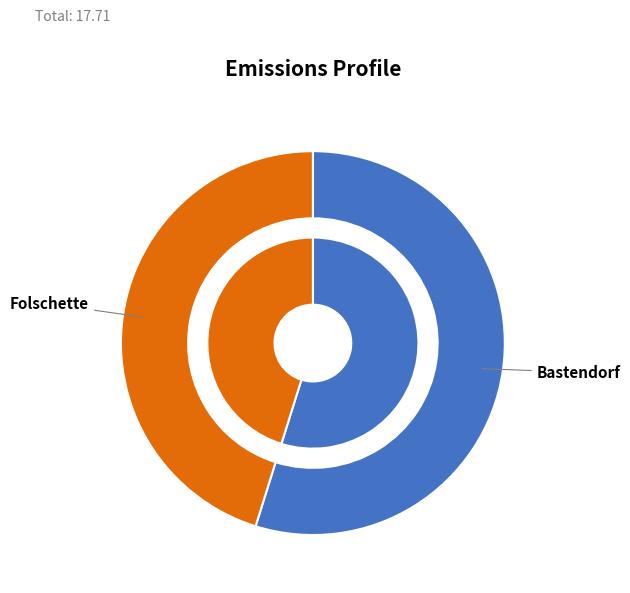

Is the sum of Folschette and Bastendorf greater than half?

Yes